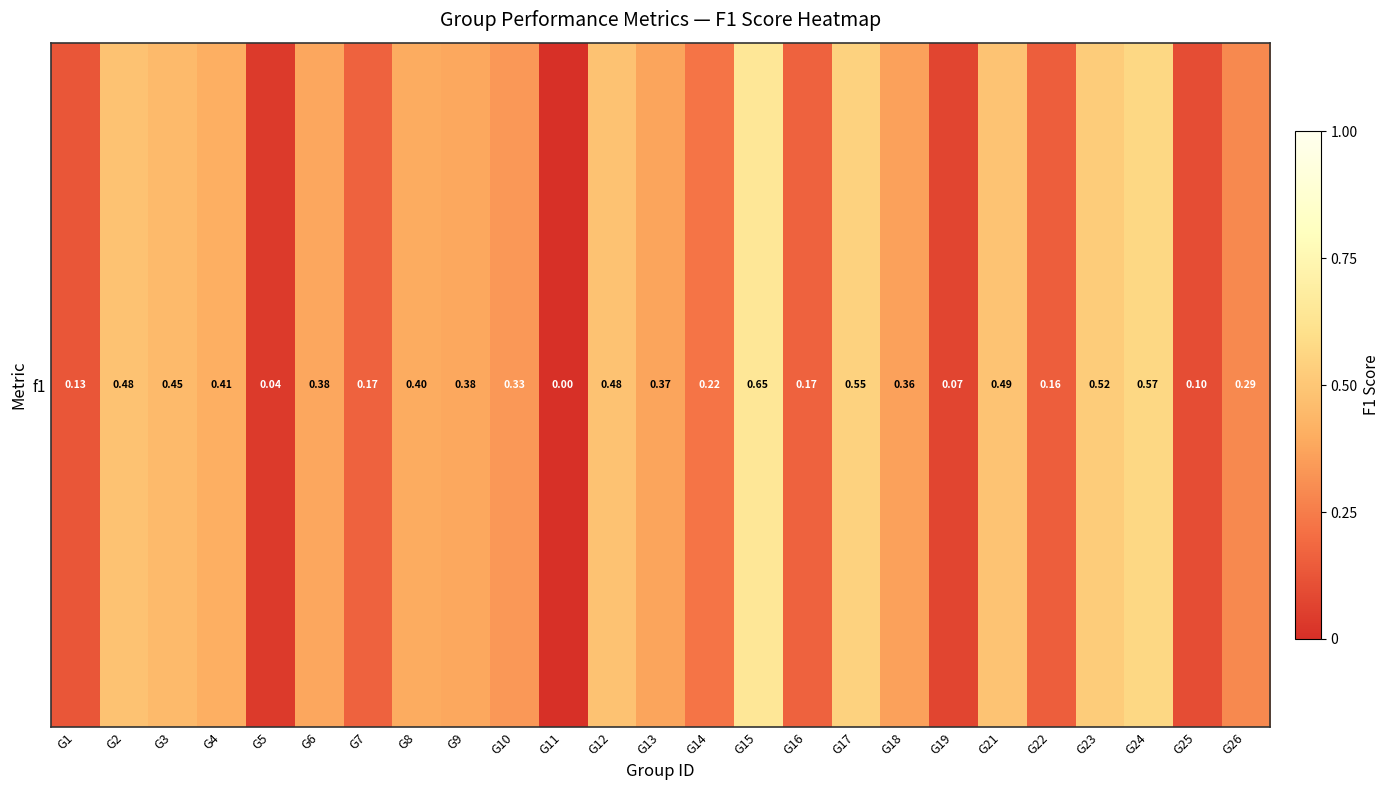

Reading left to right, transcribe all the data shown in this chart.

0.1	0.5	0.4	0.4	0.0	0.4	0.2	0.4	0.4	0.3	0.0	0.5	0.4	0.2	0.6	0.2	0.5	0.4	0.1	0.5	0.2	0.5	0.6	0.1	0.3